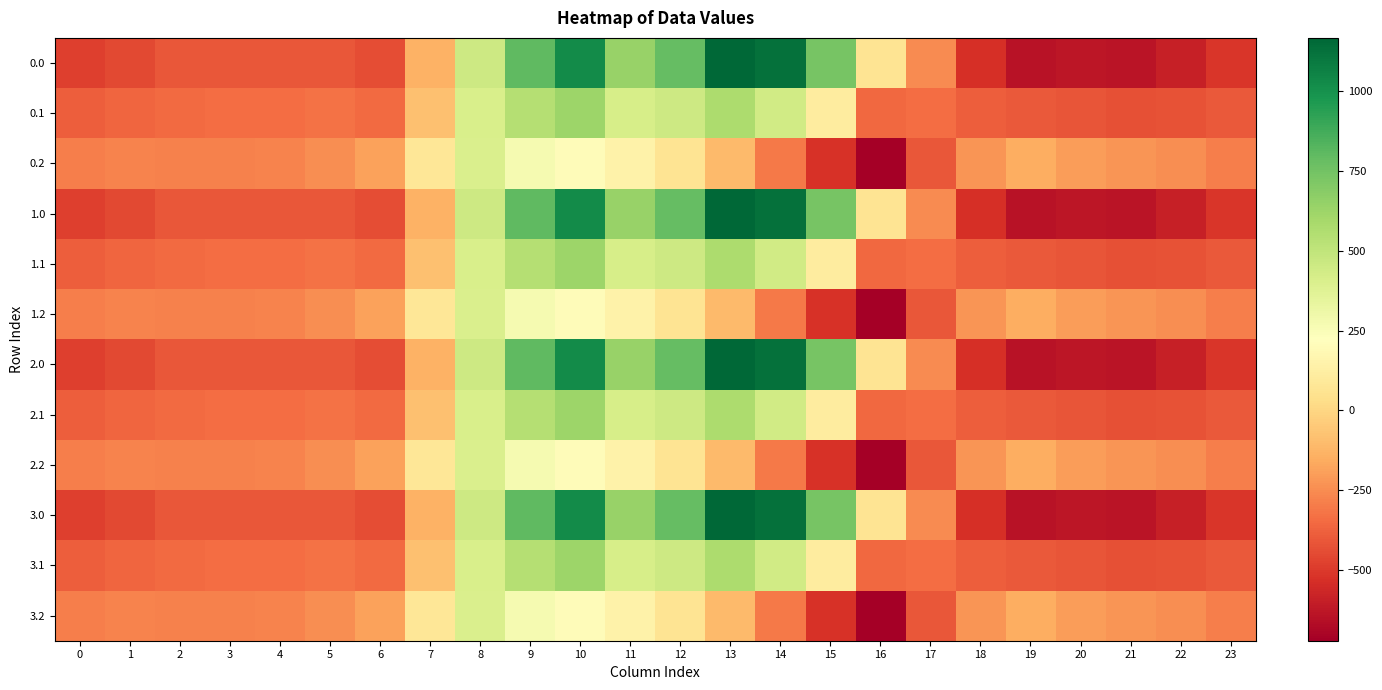

Reading left to right, what are all the values shown in this chart?

0.0: 0=-482.0	1=-449.5	2=-410.3	3=-404.4	4=-404.9	5=-410.8	6=-435.0	7=-136.4	8=454.2	9=804.0	10=1023.2	11=640.9	12=784.4	13=1167.2	14=1128.3	15=739.0	16=67.6	17=-250.3	18=-529.6	19=-644.5	20=-629.9	21=-638.4	22=-592.3	23=-511.3
0.1: 0=-384.6	1=-361.1	2=-347.9	3=-342.7	4=-339.6	5=-329.5	6=-345.2	7=-81.6	8=412.6	9=542.1	10=628.1	11=415.4	12=456.1	13=574.0	14=438.6	15=111.1	16=-353.7	17=-340.1	18=-388.5	19=-399.7	20=-414.5	21=-432.4	22=-419.9	23=-399.4
0.2: 0=-287.1	1=-272.7	2=-285.5	3=-281.0	4=-274.4	5=-248.1	6=-187.1	7=77.9	8=407.2	9=271.1	10=202.5	11=149.1	12=65.2	13=-104.4	14=-301.9	15=-522.2	16=-721.2	17=-409.5	18=-223.1	19=-151.1	20=-199.2	21=-226.4	22=-247.4	23=-287.5
1.0: 0=-482.0	1=-449.5	2=-410.3	3=-404.4	4=-404.9	5=-410.8	6=-435.0	7=-136.4	8=454.2	9=804.0	10=1023.2	11=640.9	12=784.4	13=1167.2	14=1128.3	15=739.0	16=67.6	17=-250.3	18=-529.6	19=-644.5	20=-629.9	21=-638.4	22=-592.3	23=-511.3
1.1: 0=-384.6	1=-361.1	2=-347.9	3=-342.7	4=-339.6	5=-329.5	6=-345.2	7=-81.6	8=412.6	9=542.1	10=628.1	11=415.4	12=456.1	13=574.0	14=438.6	15=111.1	16=-353.7	17=-340.1	18=-388.5	19=-399.7	20=-414.5	21=-432.4	22=-419.9	23=-399.4
1.2: 0=-287.1	1=-272.7	2=-285.5	3=-281.0	4=-274.4	5=-248.1	6=-187.1	7=77.9	8=407.2	9=271.1	10=202.5	11=149.1	12=65.2	13=-104.4	14=-301.9	15=-522.2	16=-721.2	17=-409.5	18=-223.1	19=-151.1	20=-199.2	21=-226.4	22=-247.4	23=-287.5
2.0: 0=-482.0	1=-449.5	2=-410.3	3=-404.4	4=-404.9	5=-410.8	6=-435.0	7=-136.4	8=454.2	9=804.0	10=1023.2	11=640.9	12=784.4	13=1167.2	14=1128.3	15=739.0	16=67.6	17=-250.3	18=-529.6	19=-644.5	20=-629.9	21=-638.4	22=-592.3	23=-511.3
2.1: 0=-384.6	1=-361.1	2=-347.9	3=-342.7	4=-339.6	5=-329.5	6=-345.2	7=-81.6	8=412.6	9=542.1	10=628.1	11=415.4	12=456.1	13=574.0	14=438.6	15=111.1	16=-353.7	17=-340.1	18=-388.5	19=-399.7	20=-414.5	21=-432.4	22=-419.9	23=-399.4
2.2: 0=-287.1	1=-272.7	2=-285.5	3=-281.0	4=-274.4	5=-248.1	6=-187.1	7=77.9	8=407.2	9=271.1	10=202.5	11=149.1	12=65.2	13=-104.4	14=-301.9	15=-522.2	16=-721.2	17=-409.5	18=-223.1	19=-151.1	20=-199.2	21=-226.4	22=-247.4	23=-287.5
3.0: 0=-482.0	1=-449.5	2=-410.3	3=-404.4	4=-404.9	5=-410.8	6=-435.0	7=-136.4	8=454.2	9=804.0	10=1023.2	11=640.9	12=784.4	13=1167.2	14=1128.3	15=739.0	16=67.6	17=-250.3	18=-529.6	19=-644.5	20=-629.9	21=-638.4	22=-592.3	23=-511.3
3.1: 0=-384.6	1=-361.1	2=-347.9	3=-342.7	4=-339.6	5=-329.5	6=-345.2	7=-81.6	8=412.6	9=542.1	10=628.1	11=415.4	12=456.1	13=574.0	14=438.6	15=111.1	16=-353.7	17=-340.1	18=-388.5	19=-399.7	20=-414.5	21=-432.4	22=-419.9	23=-399.4
3.2: 0=-287.1	1=-272.7	2=-285.5	3=-281.0	4=-274.4	5=-248.1	6=-187.1	7=77.9	8=407.2	9=271.1	10=202.5	11=149.1	12=65.2	13=-104.4	14=-301.9	15=-522.2	16=-721.2	17=-409.5	18=-223.1	19=-151.1	20=-199.2	21=-226.4	22=-247.4	23=-287.5